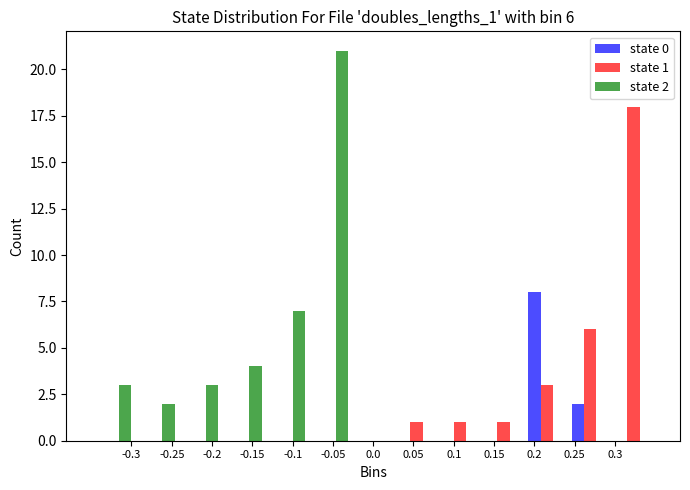

In the state 0 series, which range on the x-axis has the tallest bar?

0.190 to 0.240